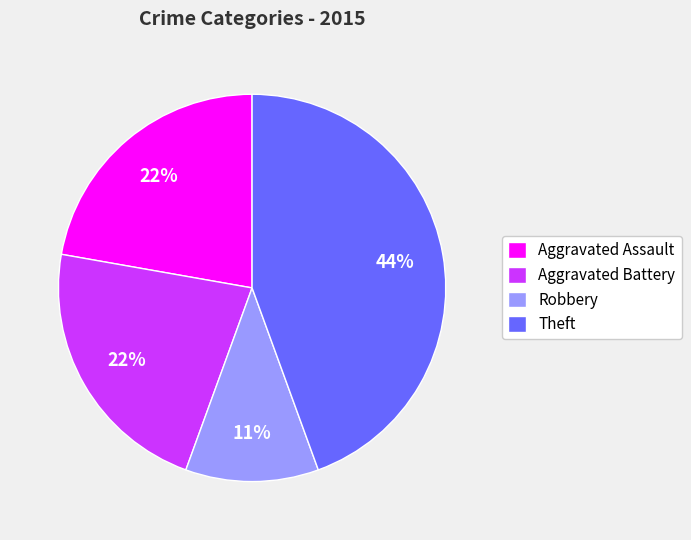

What is the largest slice in the pie chart?

Theft